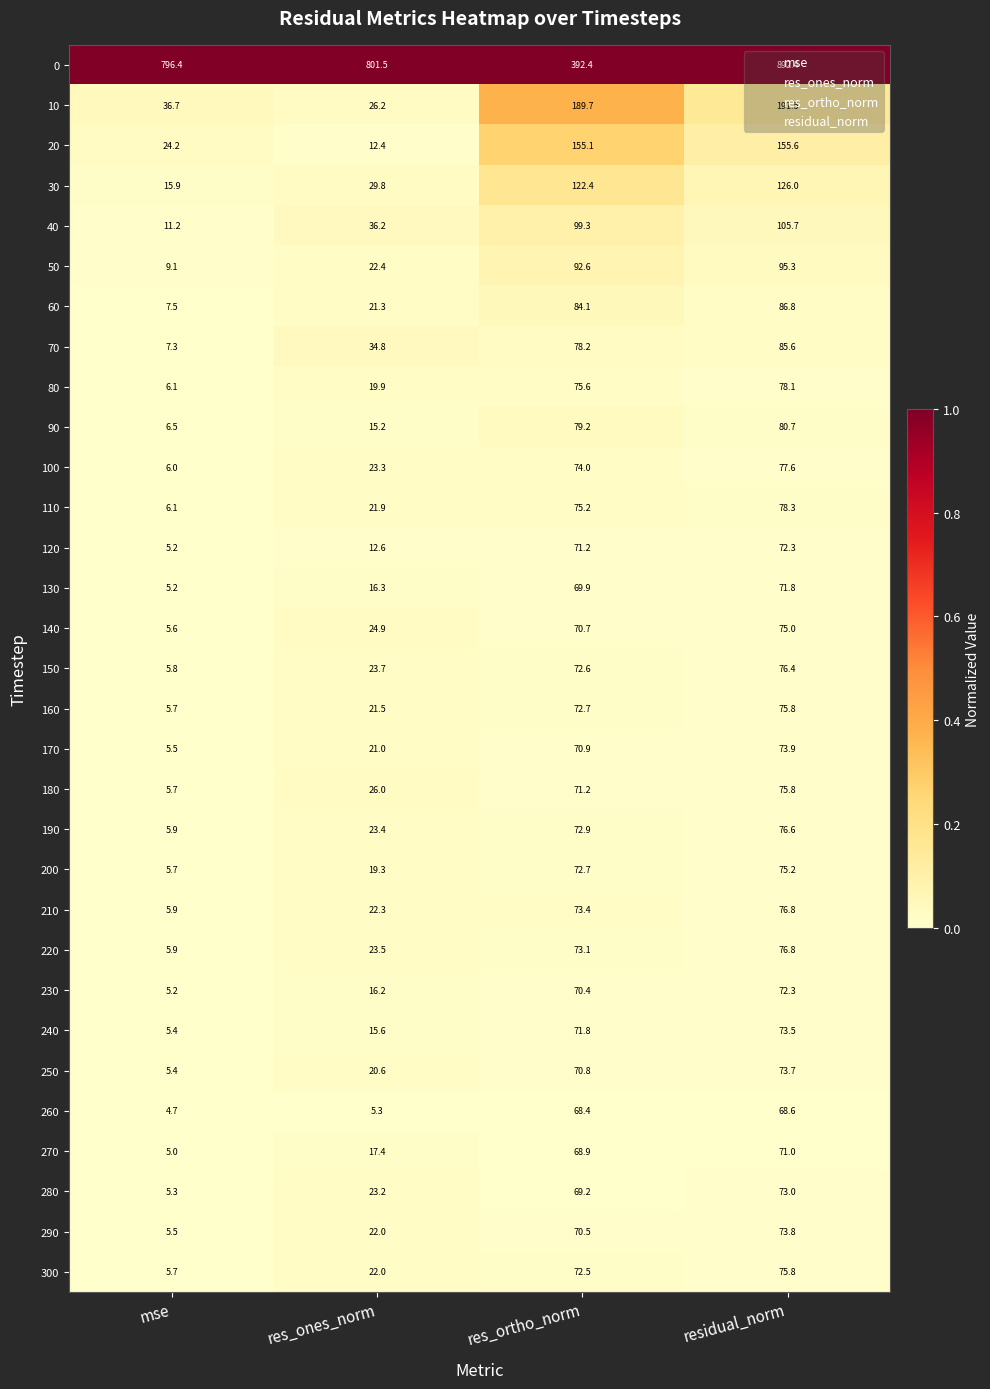

True or false: 170 has a value of 9.7 at mse.

False